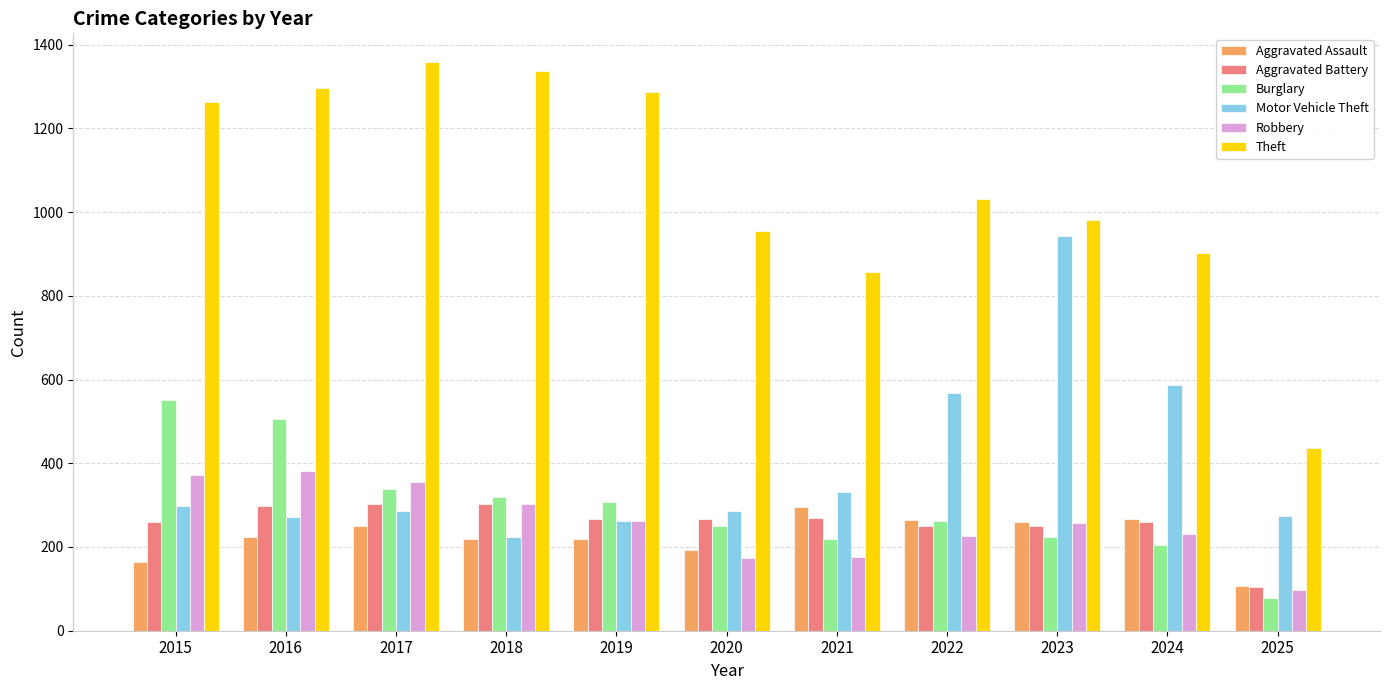

Is the value of Burglary at 2024 greater than the value of Aggravated Battery at 2023?

No